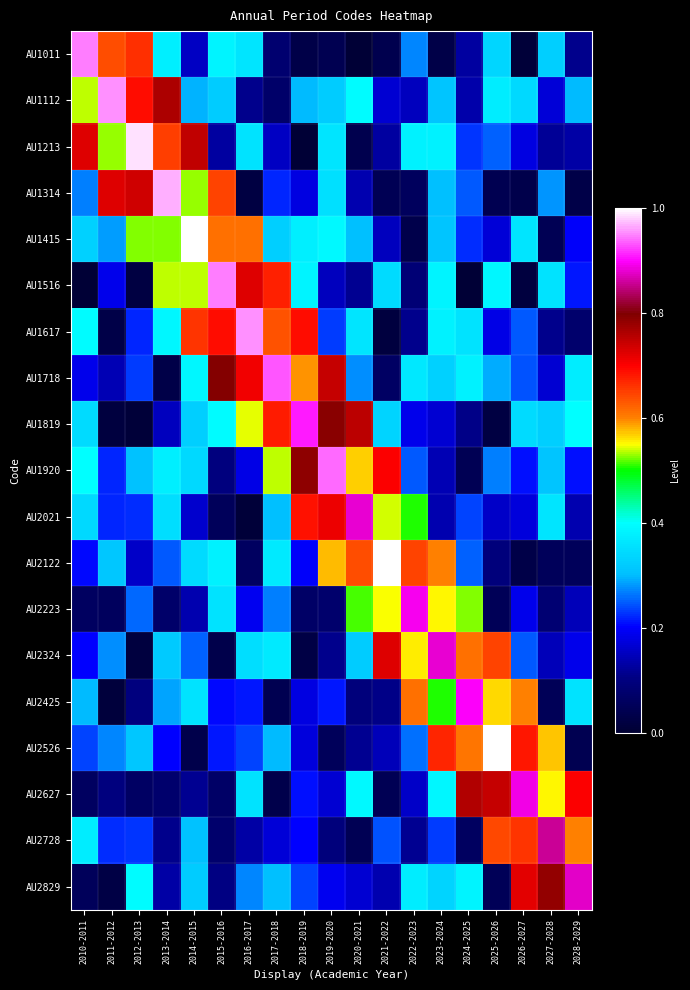

Between 2010-2011 and 2026-2027, which is larger?

2010-2011